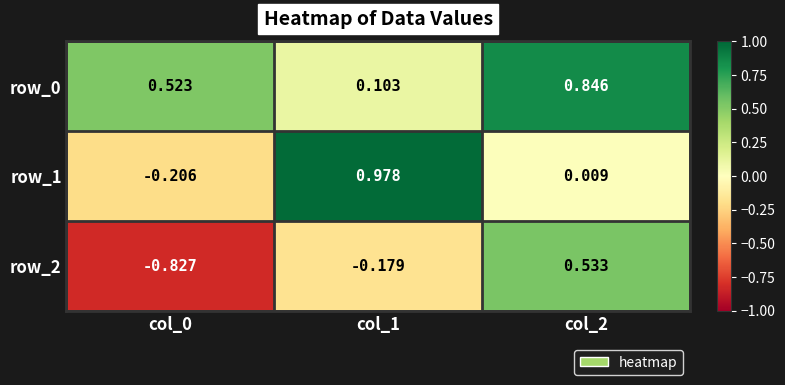

At how many categories does at least one series exceed 0?

3